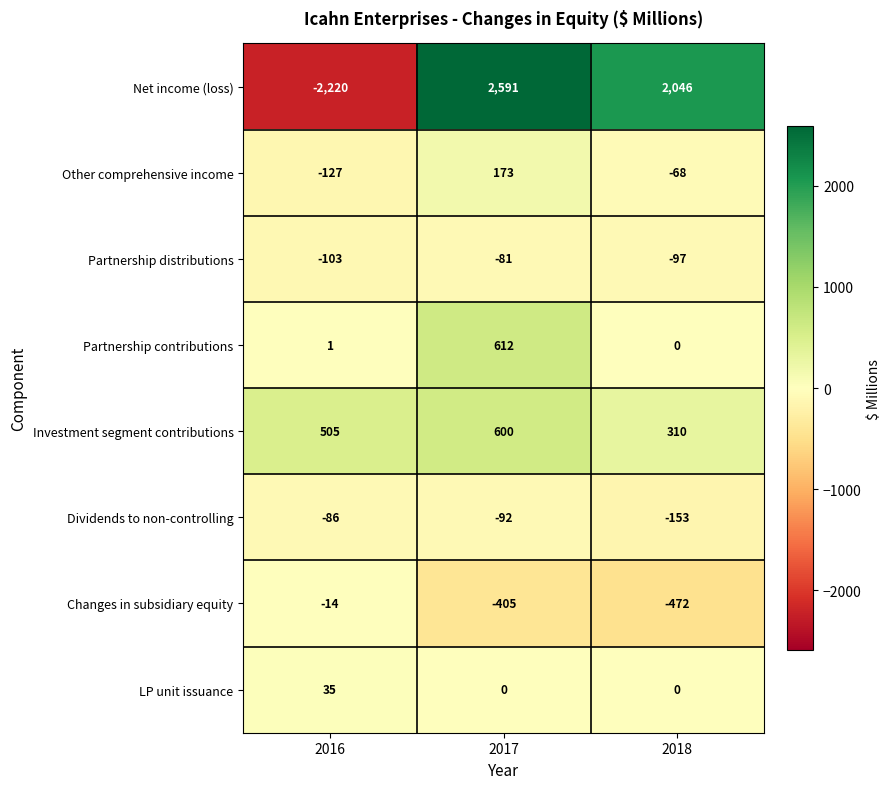

Which series has the largest total across all categories?

Net income (loss)